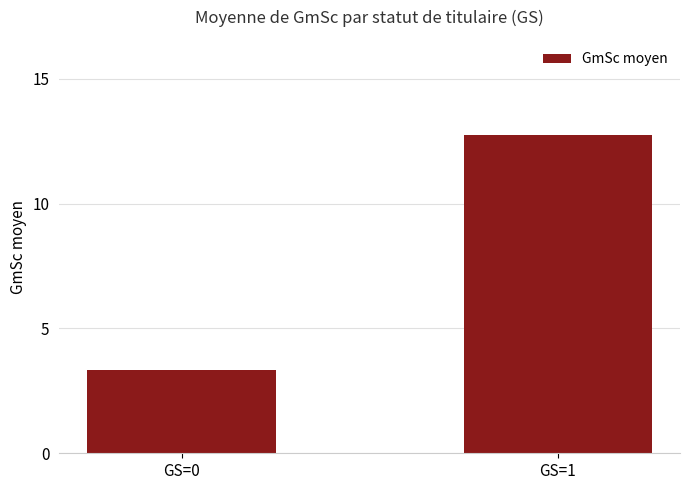

Reading left to right, transcribe all the data shown in this chart.

GS=0=3.4	GS=1=12.7